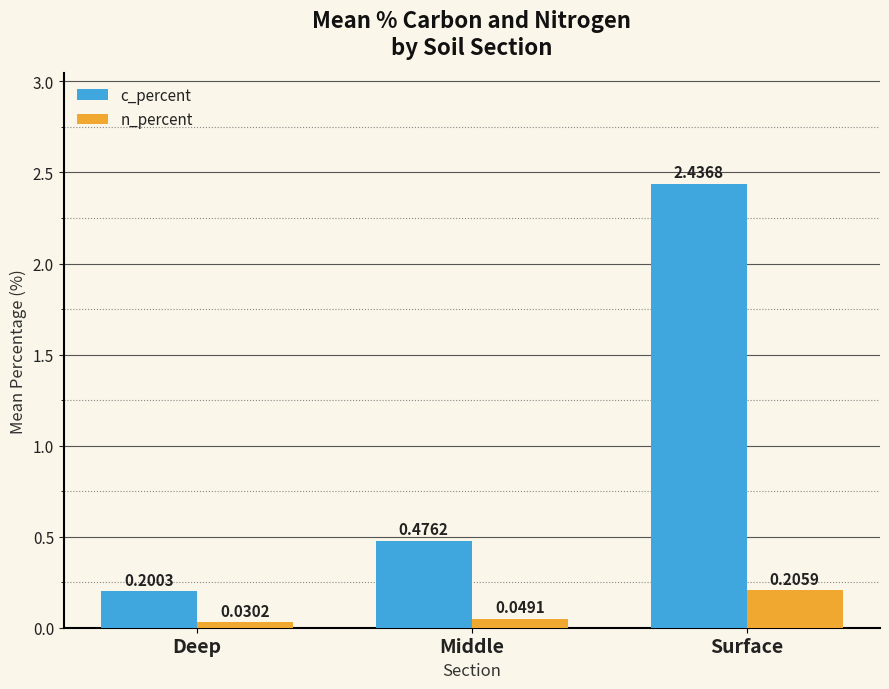

Is the value of c_percent at Surface greater than the value of n_percent at Surface?

Yes